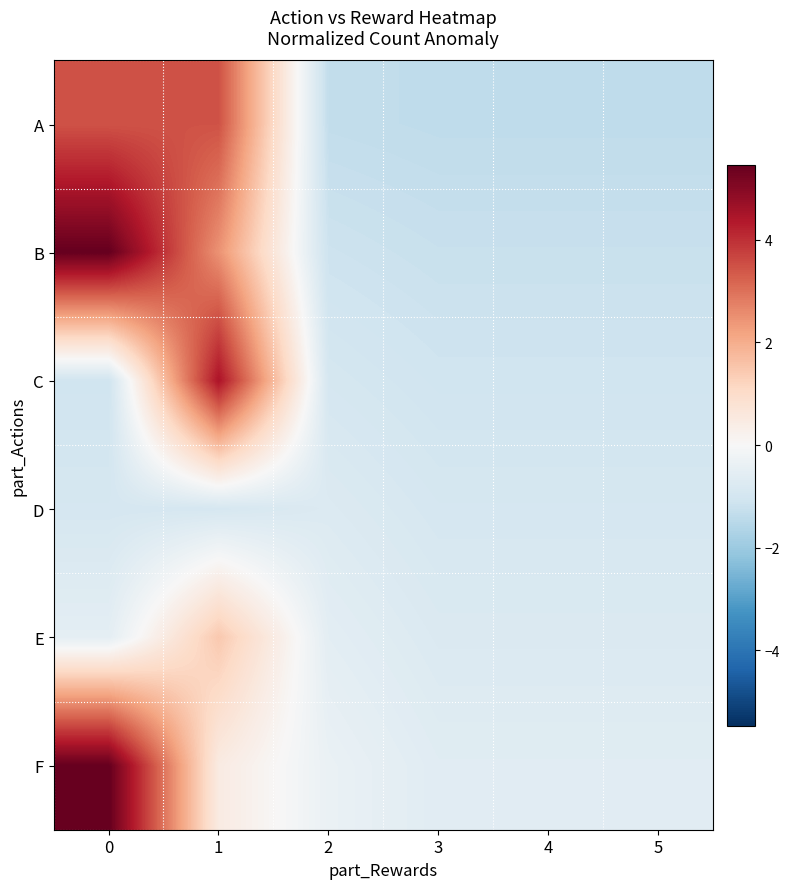

What is the minimum value shown in the chart?

-1.4